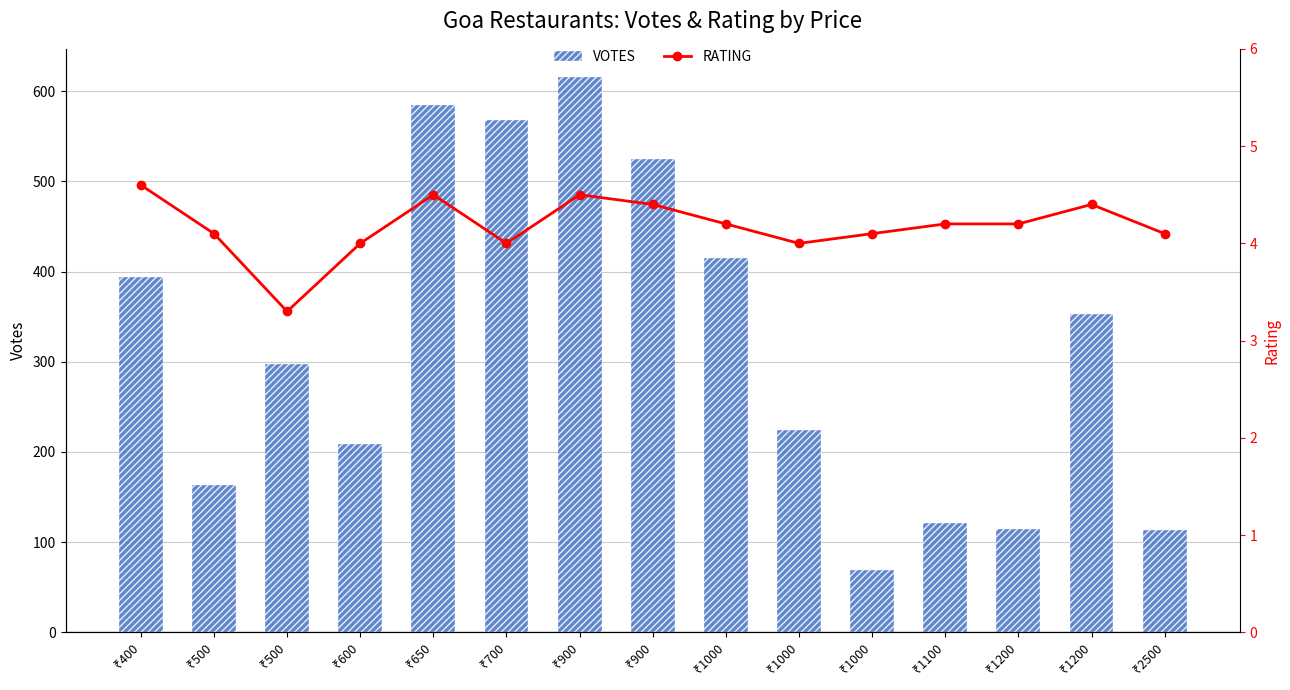

How many groups of bars are there?

15